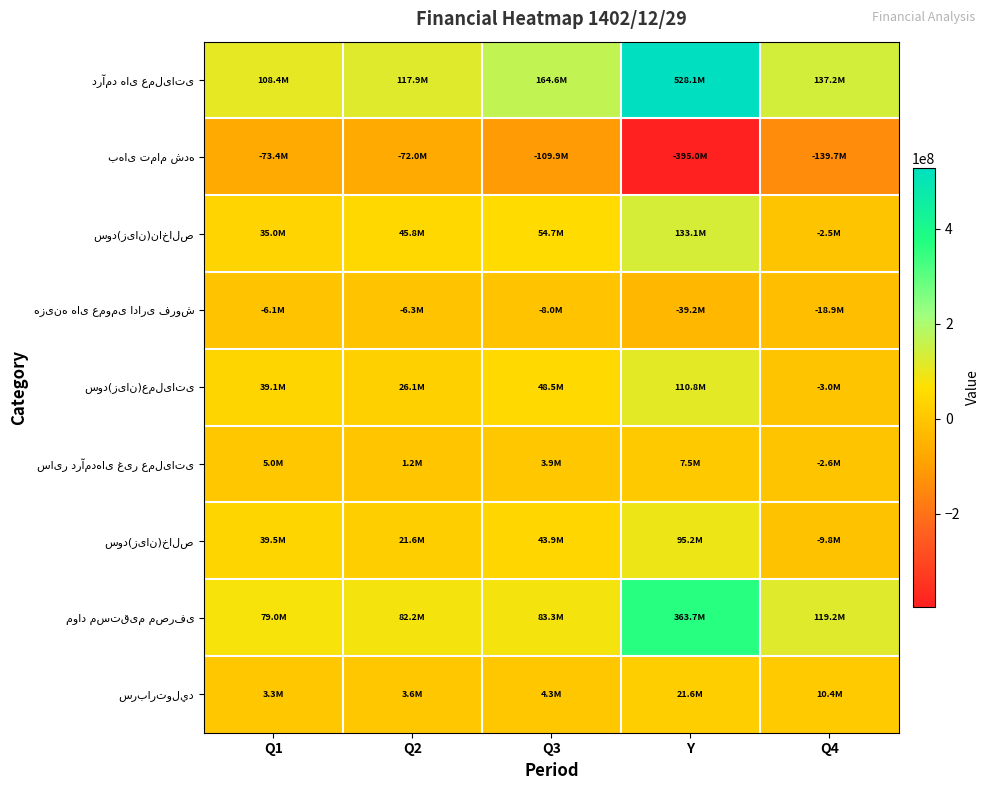

Count the number of categories in the chart.

5